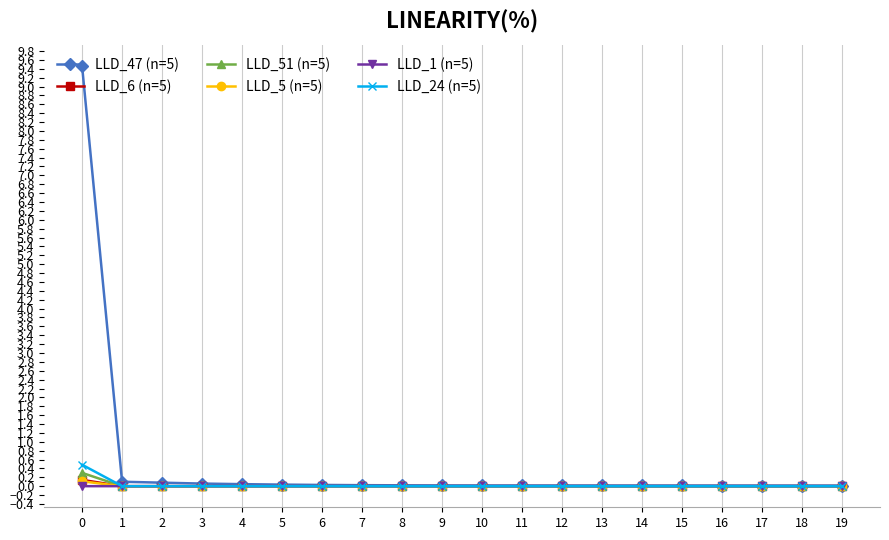

Which series has the largest total across all categories?

LLD_47 (n=5)